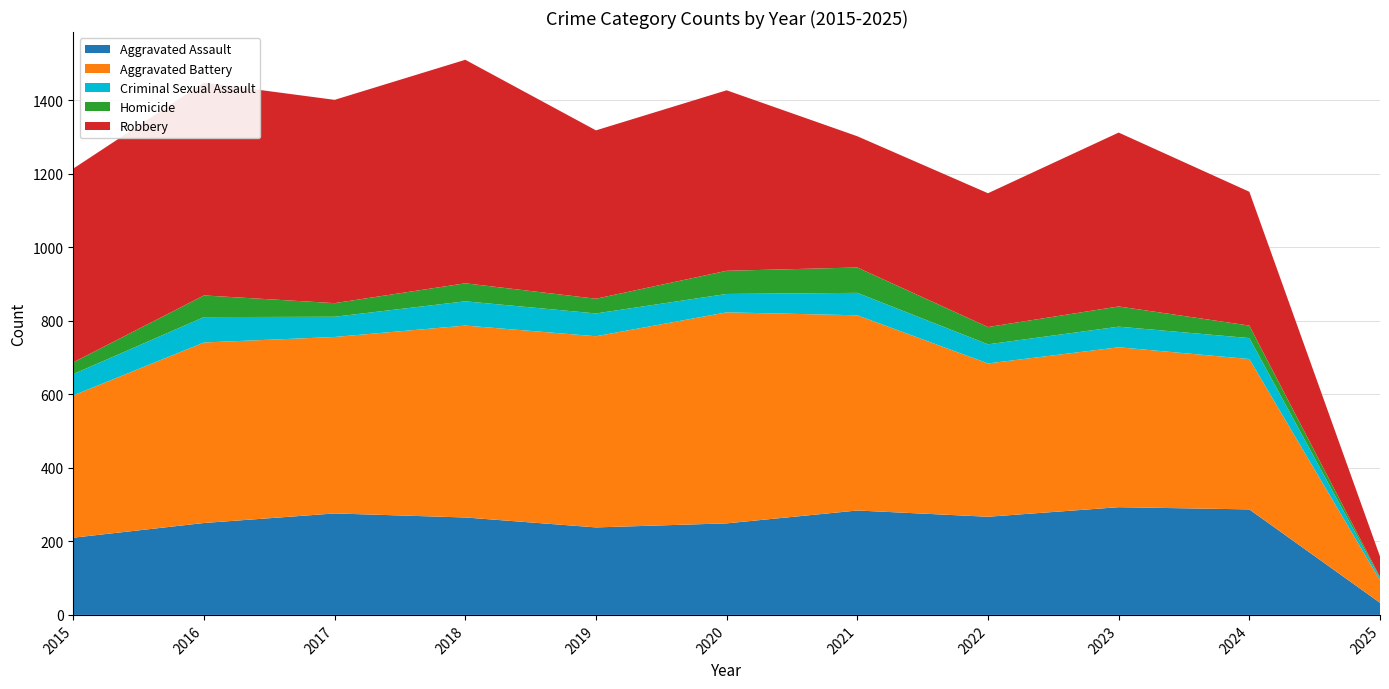

Reading right to left, extract all data points from this chart.

Aggravated Assault: 33	287	293	267	284	249	238	265	276	250	210
Aggravated Battery: 61	409	435	417	531	574	520	522	480	491	387
Criminal Sexual Assault: 6	57	56	52	61	50	62	66	55	69	58
Homicide: 3	34	55	47	69	63	40	49	37	59	32
Robbery: 56	364	473	364	357	491	458	608	553	579	527